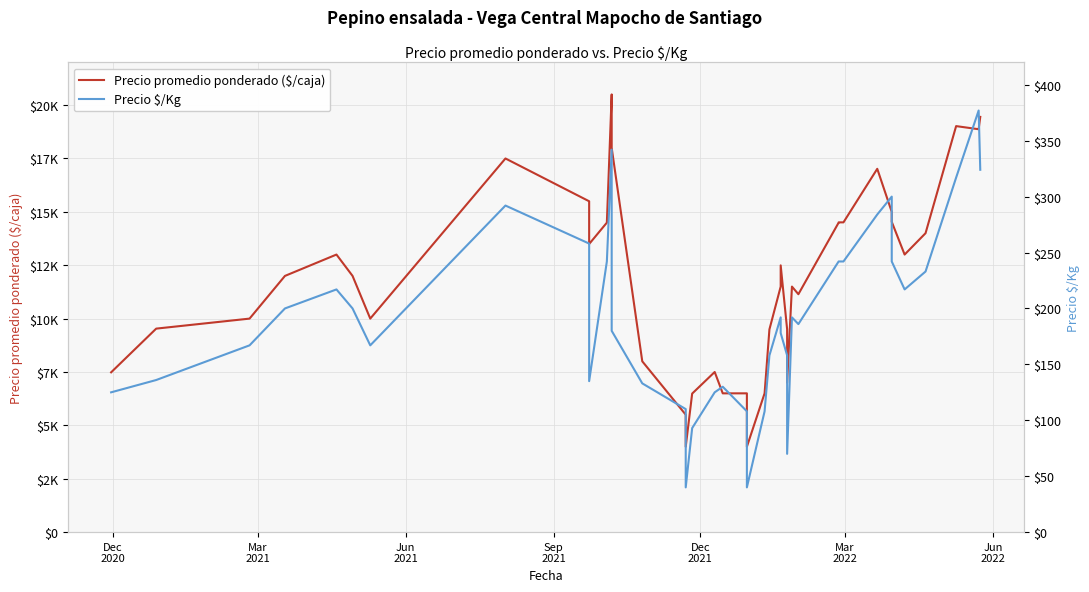

What are all the series names shown in the legend?

Precio promedio ponderado ($/caja), Precio $/Kg